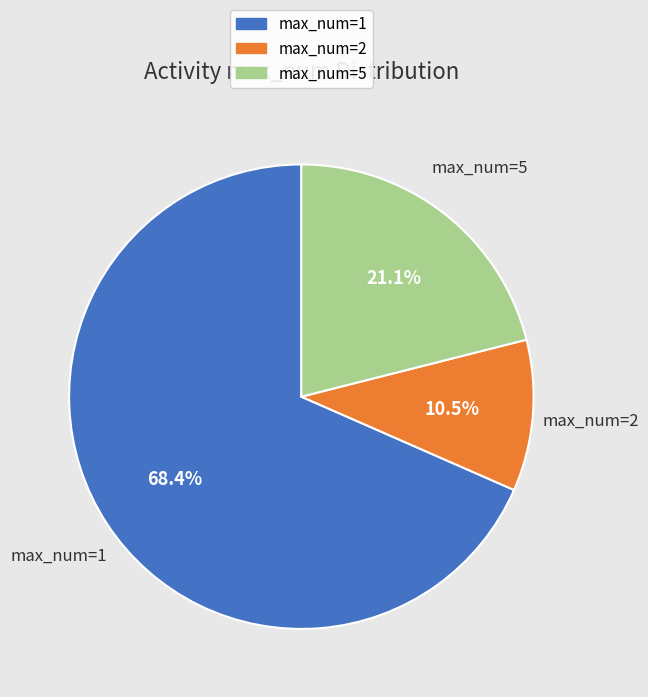

Does any single category account for the majority?

Yes